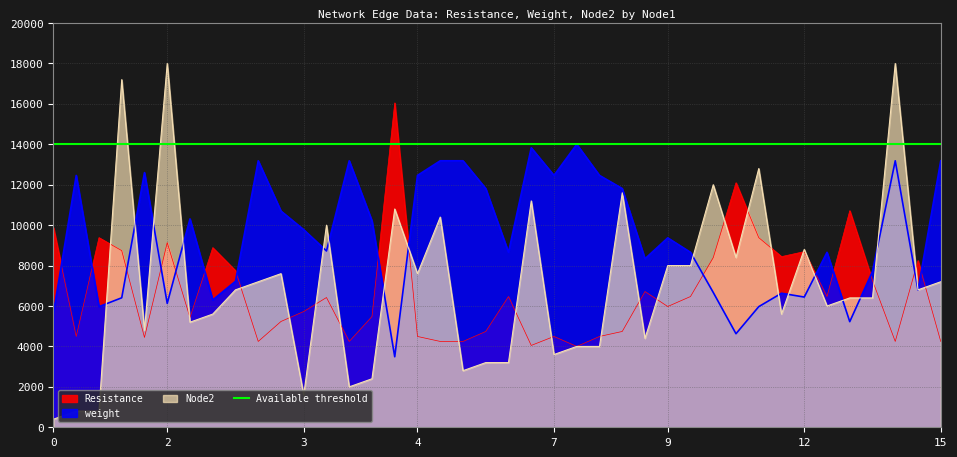

How many lines are shown in the chart?

3